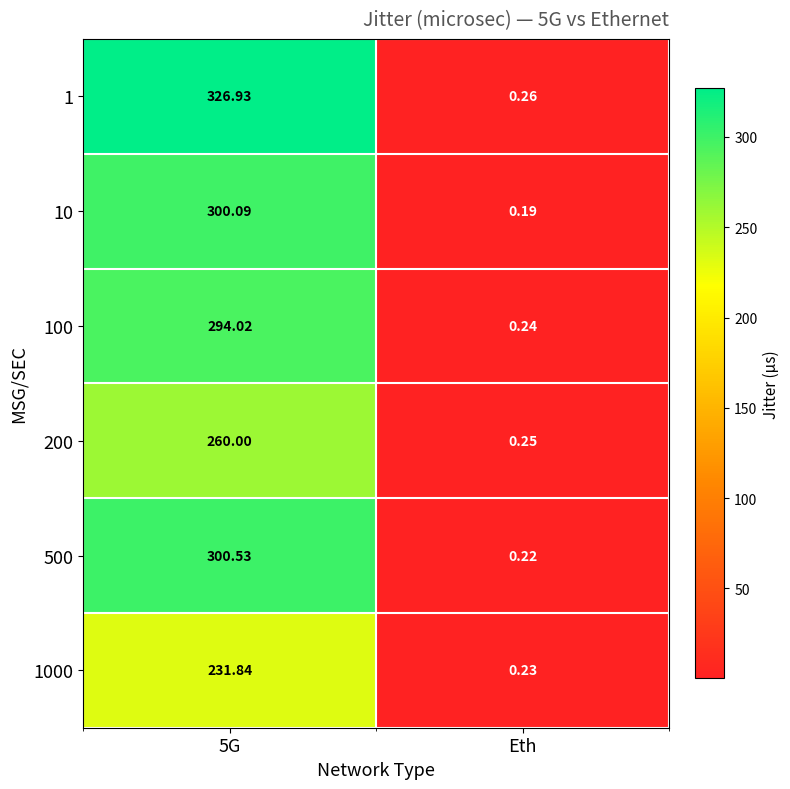

Which label corresponds to the smallest value in the chart?

Eth